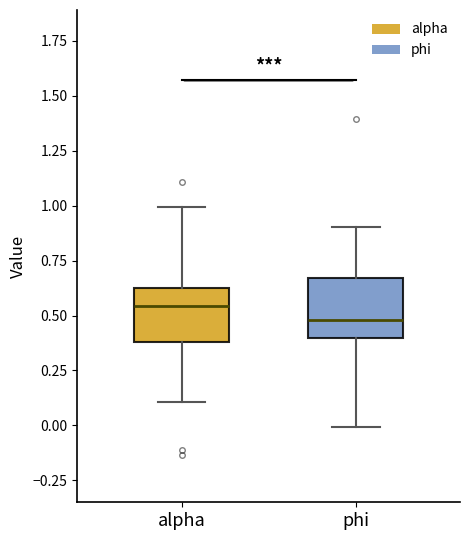

Reading left to right, read every box against the y-axis: the position of its median line, the range the box covers, and the ends of its whiskers. The values are not printed on the chart, so give them approximately, as read against the axis.

alpha: median 0.55, box 0.40 to 0.65, whiskers 0.10 to 1.00
phi: median 0.50, box 0.40 to 0.65, whiskers 0.00 to 0.90